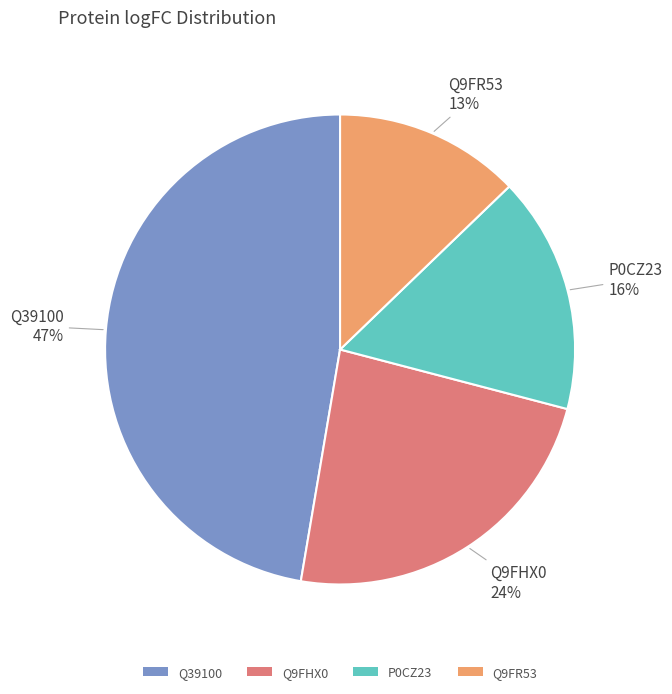

To the nearest percent, what is the average slice percentage?

25%